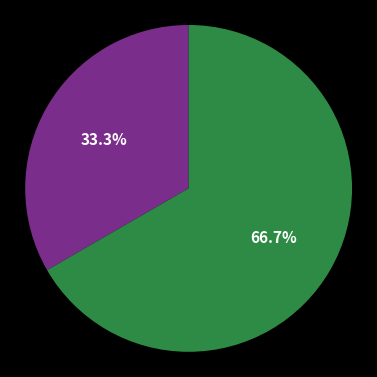

Does any single category account for the majority?

Yes